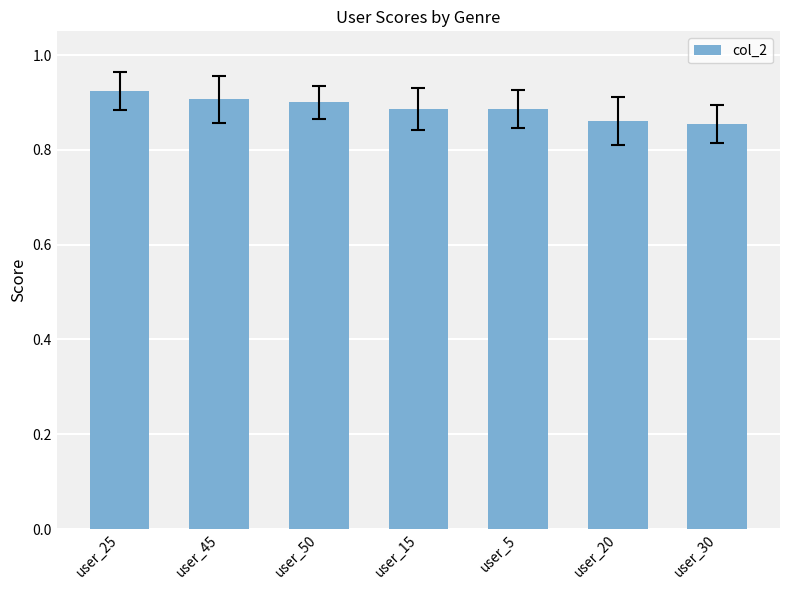

How many values are between 0 and 1?

7